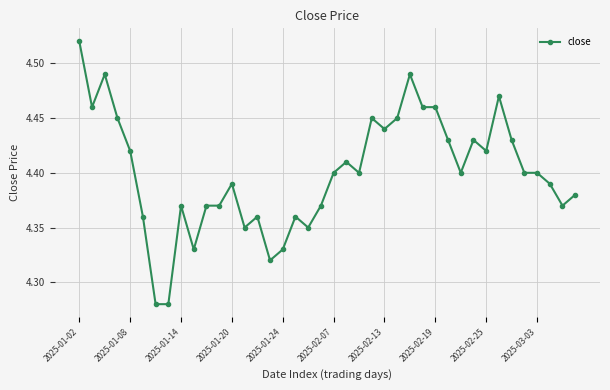

How many values are between 4 and 5?

40